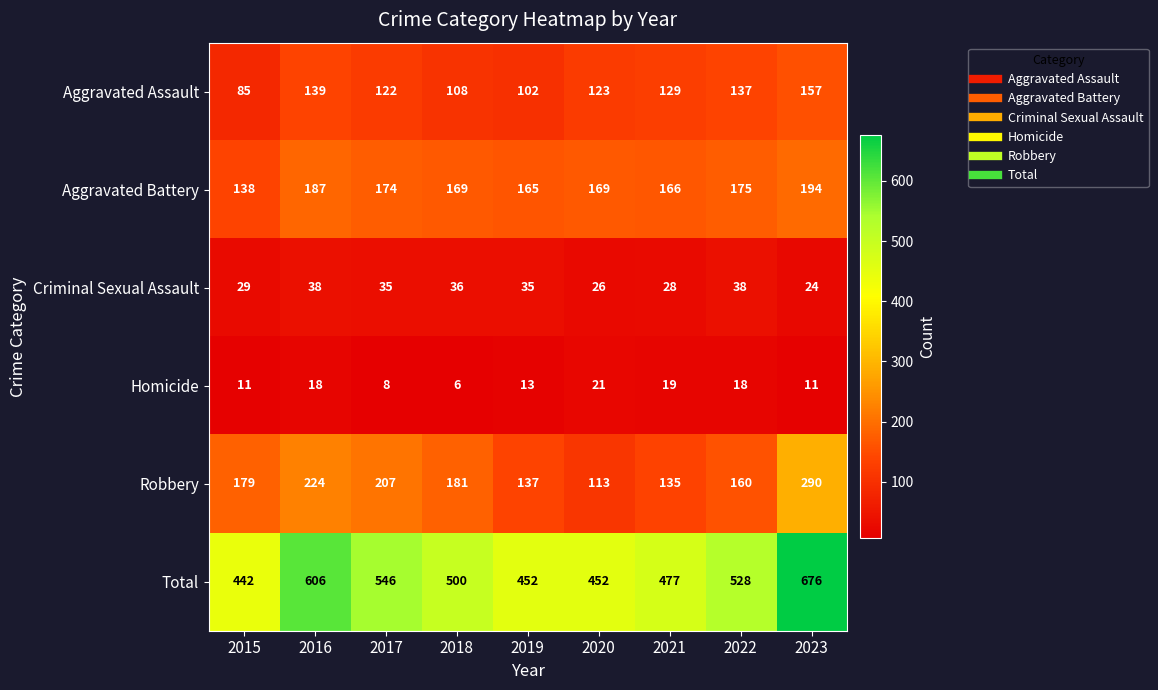

Is it true that Aggravated Battery equals 126 at 2016?

False